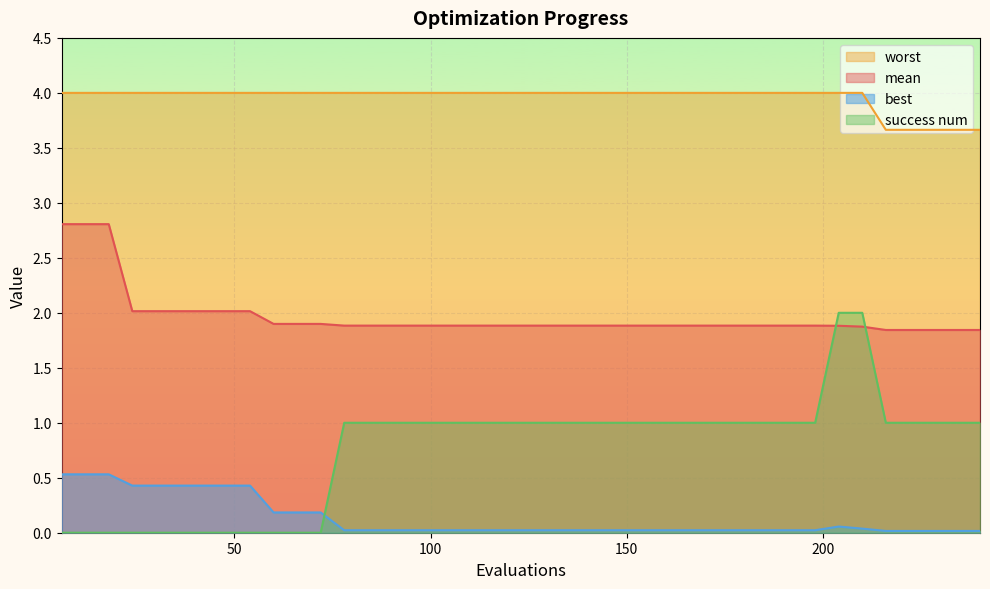

Rank the series by their average value, from highest to lowest.

worst, mean, success num, best